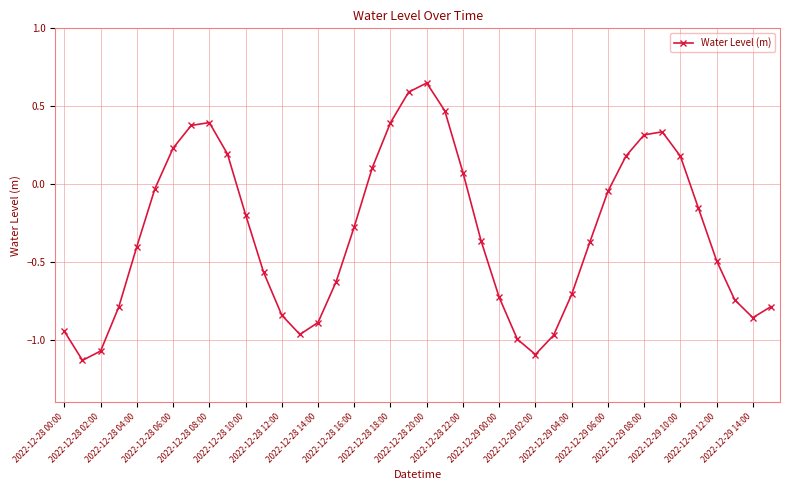

Is this an area chart (filled region under the line)?

No